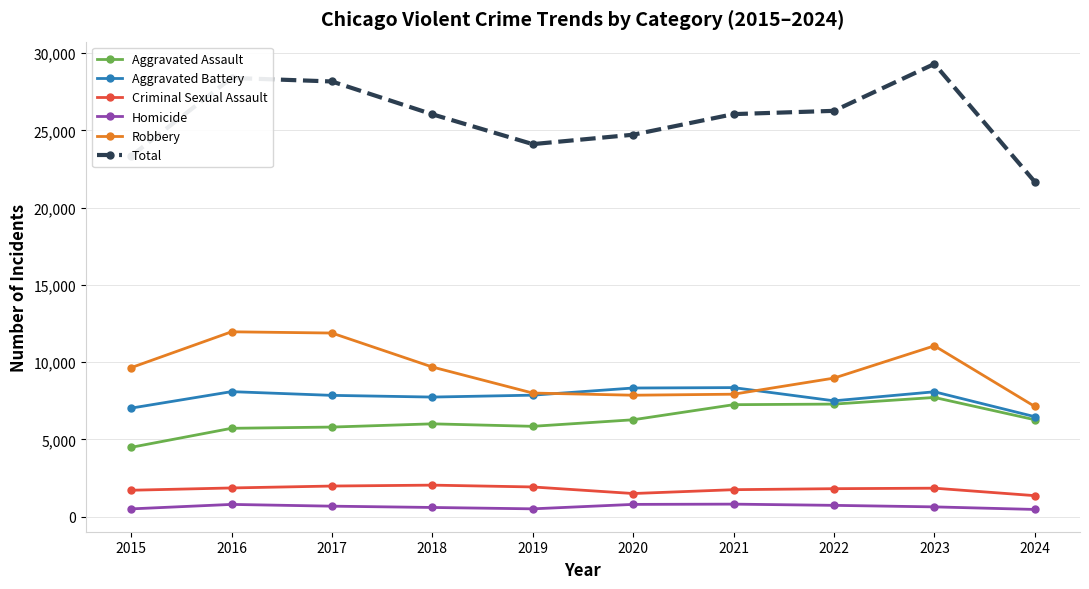

Between 2021 and 2024, which series saw the biggest shift?

Total